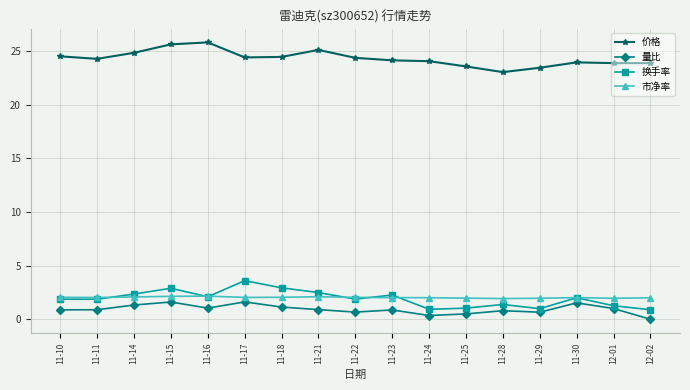

How many distinct data groups are displayed?

4